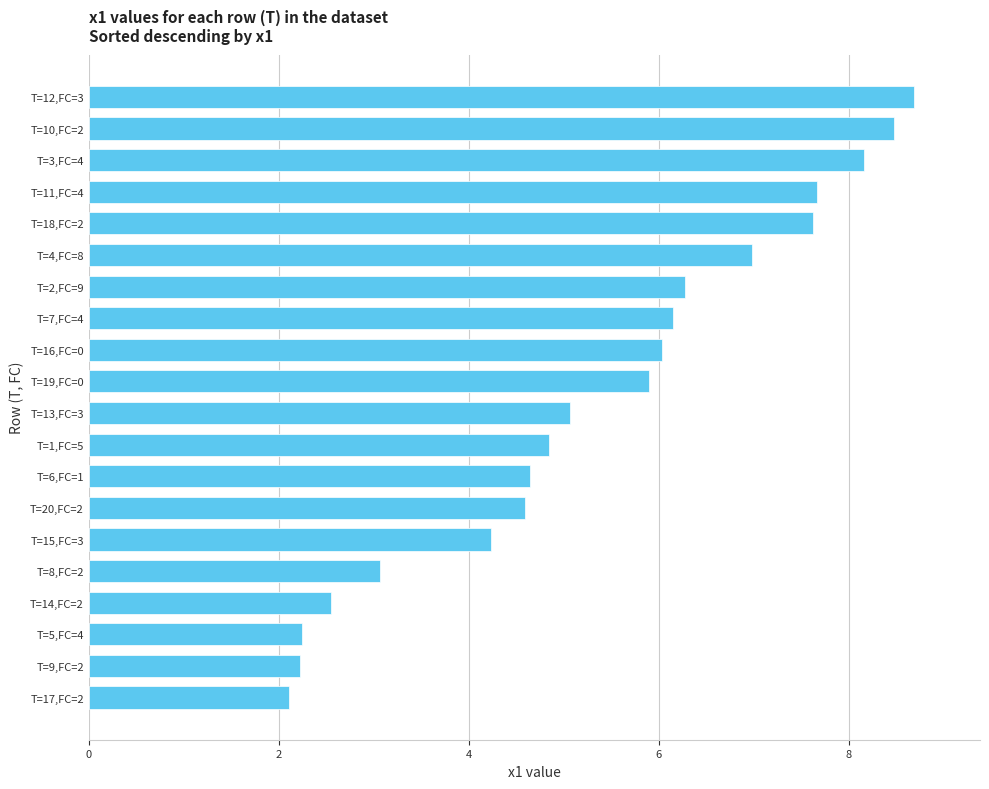

What is the change in value from T=15,FC=3 to T=5,FC=4?

-2.0